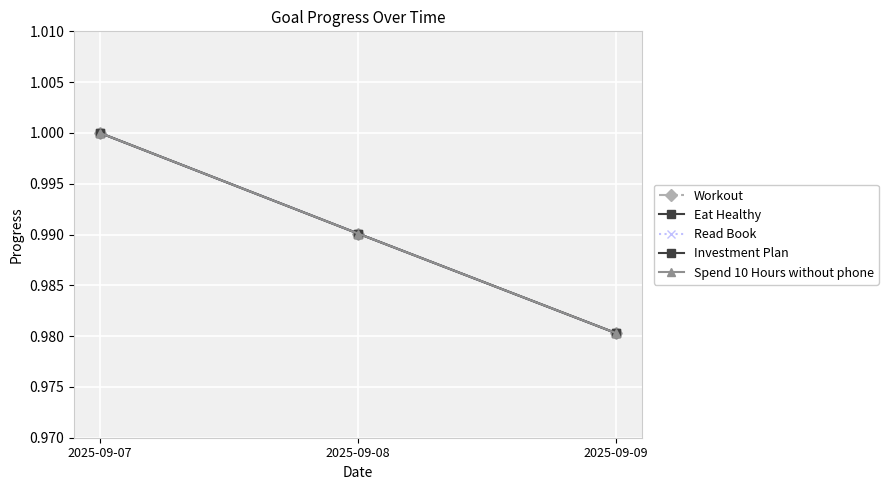

Reading left to right, extract all data points from this chart.

Workout: 2025-09-07=1.0	2025-09-08=1.0	2025-09-09=1.0
Eat Healthy: 2025-09-07=1.0	2025-09-08=1.0	2025-09-09=1.0
Read Book: 2025-09-07=1.0	2025-09-08=1.0	2025-09-09=1.0
Investment Plan: 2025-09-07=1.0	2025-09-08=1.0	2025-09-09=1.0
Spend 10 Hours without phone: 2025-09-07=1.0	2025-09-08=1.0	2025-09-09=1.0